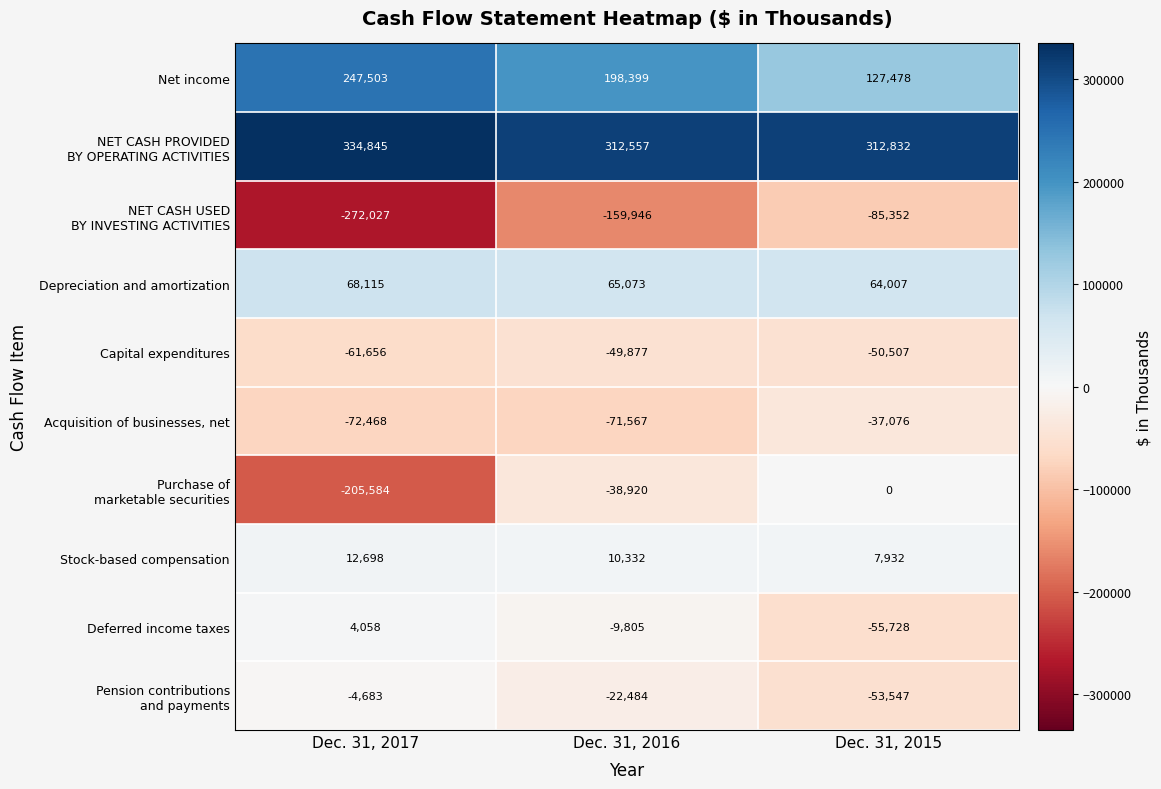

How many categories are shown in the chart?

3